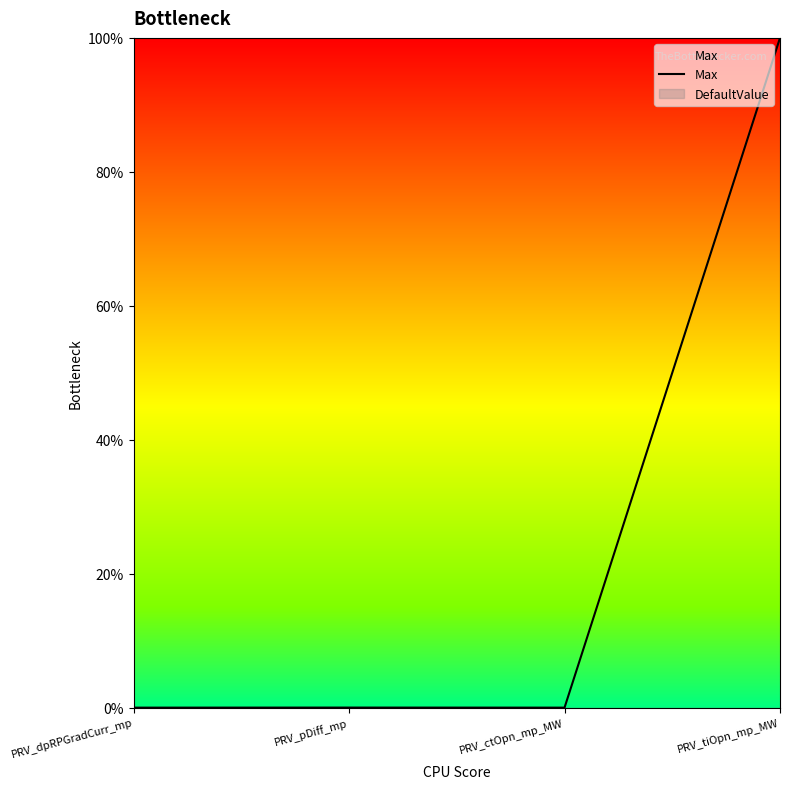

Rank the categories by value from highest to lowest.

PRV_tiOpn_mp_MW, PRV_pDiff_mp, PRV_ctOpn_mp_MW, PRV_dpRPGradCurr_mp